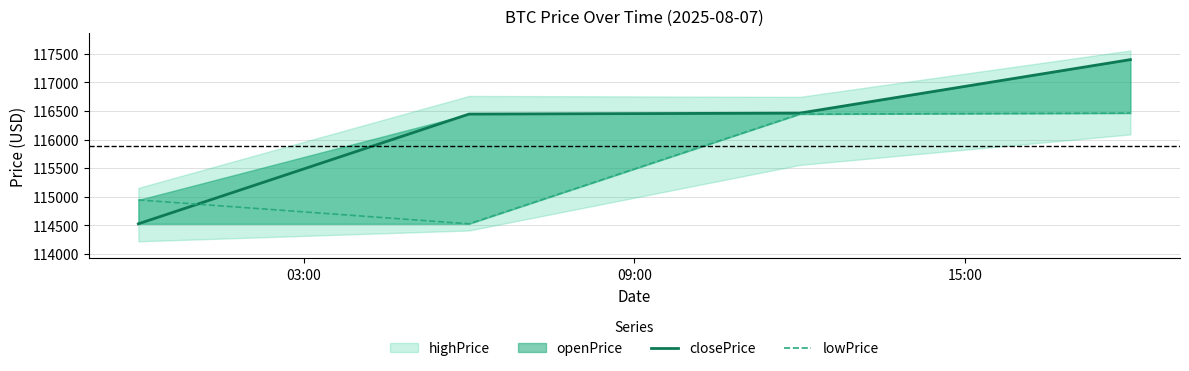

True or false: lowPrice has more than 1 points higher than both neighbors.

False